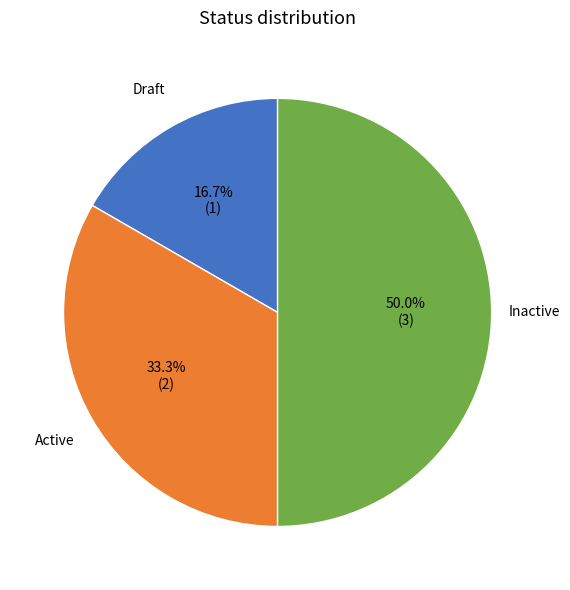

To the nearest percent, what is the average slice percentage?

33%